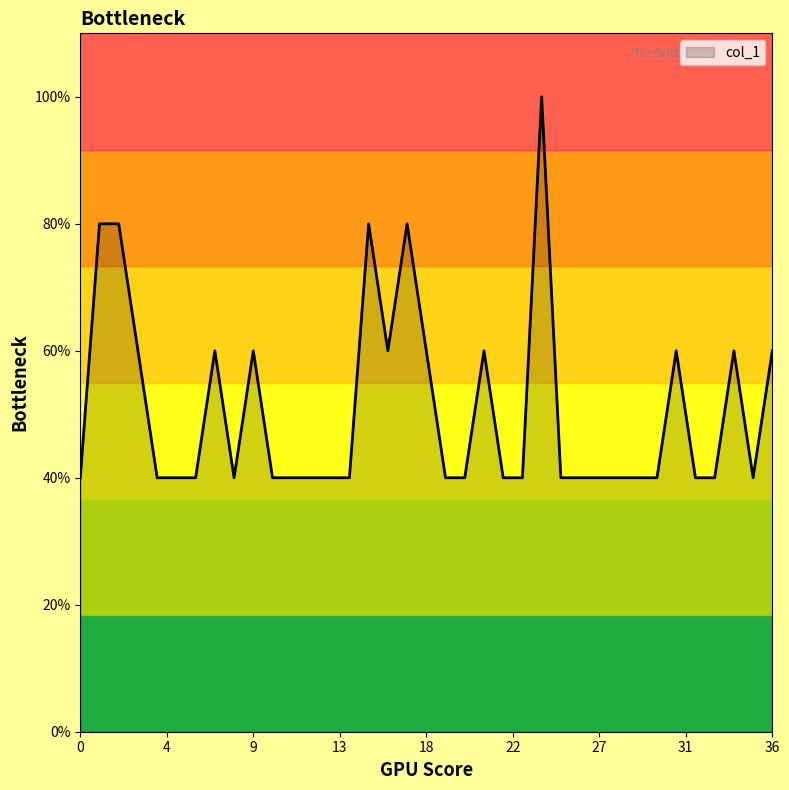

Rank the categories by value from lowest to highest.

0, 4, 5, 6, 8, 10, 11, 12, 13, 14, 19, 20, 22, 23, 25, 26, 27, 28, 29, 30, 32, 33, 35, 3, 7, 9, 16, 18, 21, 31, 34, 36, 1, 2, 15, 17, 24